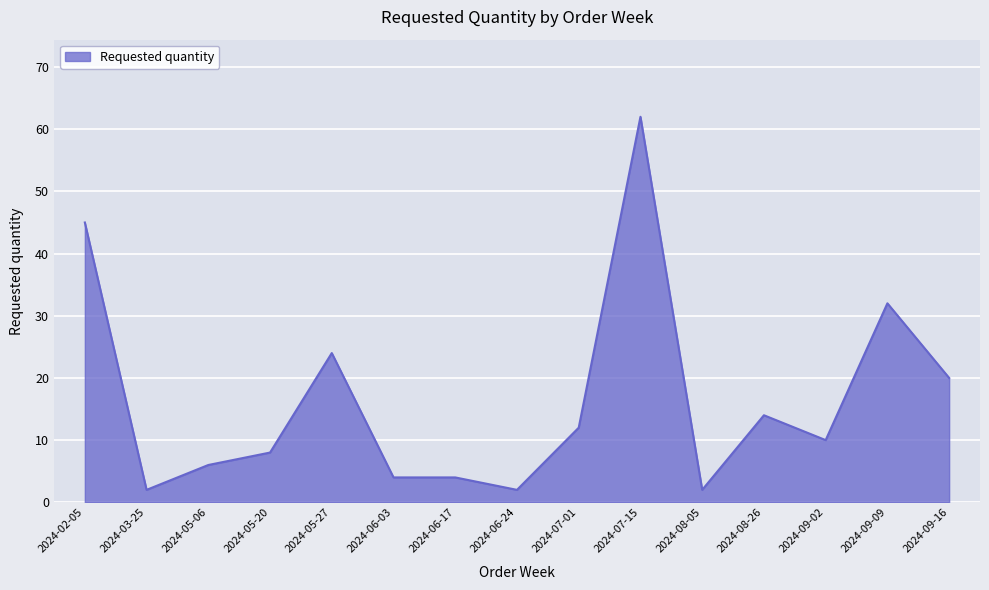

What is the sum of the values at 2024-09-16 and 2024-05-06?

26